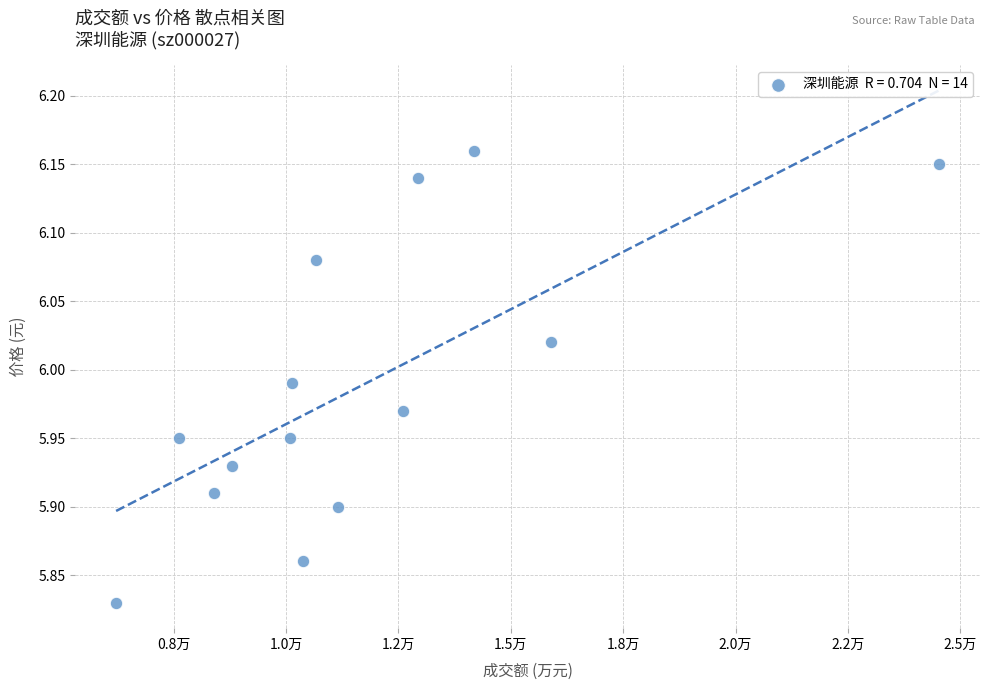

What is the range of X values (max minus min)?

18303.0